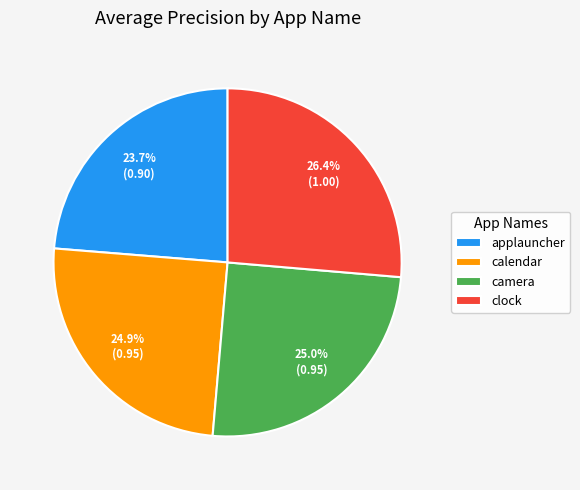

What is the largest slice in the pie chart?

clock